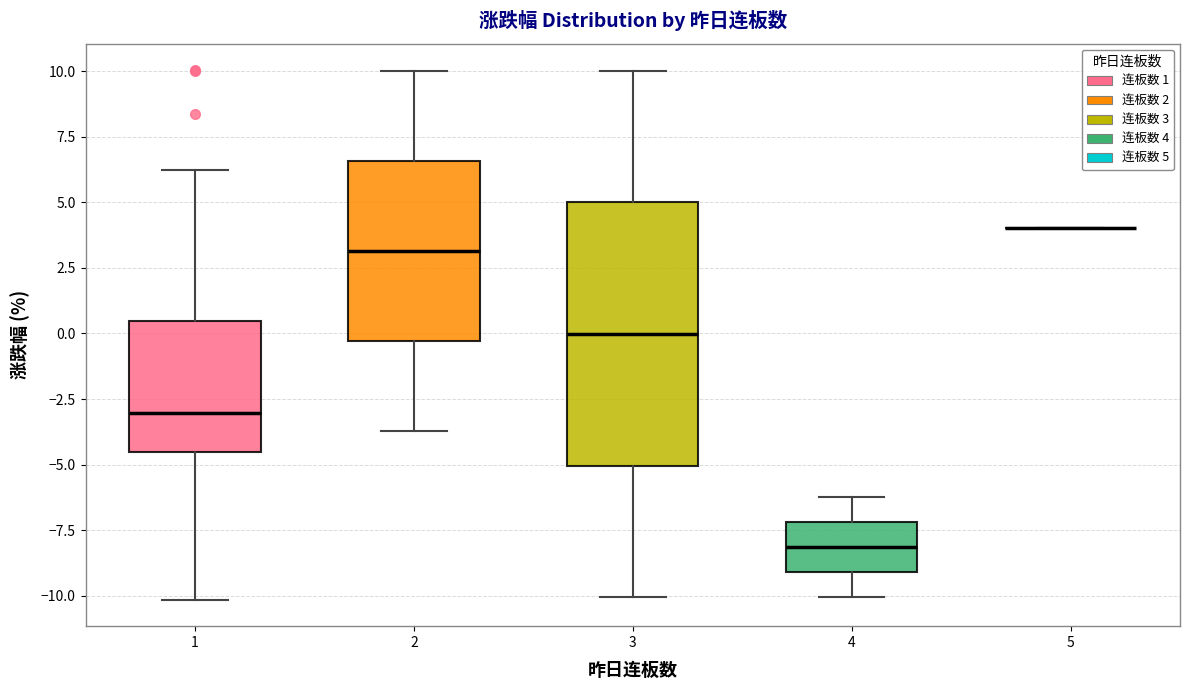

Reading left to right, read every box against the y-axis: the position of its median line, the range the box covers, and the ends of its whiskers. The values are not printed on the chart, so give them approximately, as read against the axis.

1: median -3.0, box -4.5 to 0.5, whiskers -10.0 to 6.0
2: median 3.0, box -0.5 to 6.5, whiskers -3.5 to 10.0
3: median 0.0, box -5.0 to 5.0, whiskers -10.0 to 10.0
4: median -8.0, box -9.0 to -7.0, whiskers -10.0 to -6.0
5: box collapsed to a line at 4.0, whiskers 4.0 to 4.0